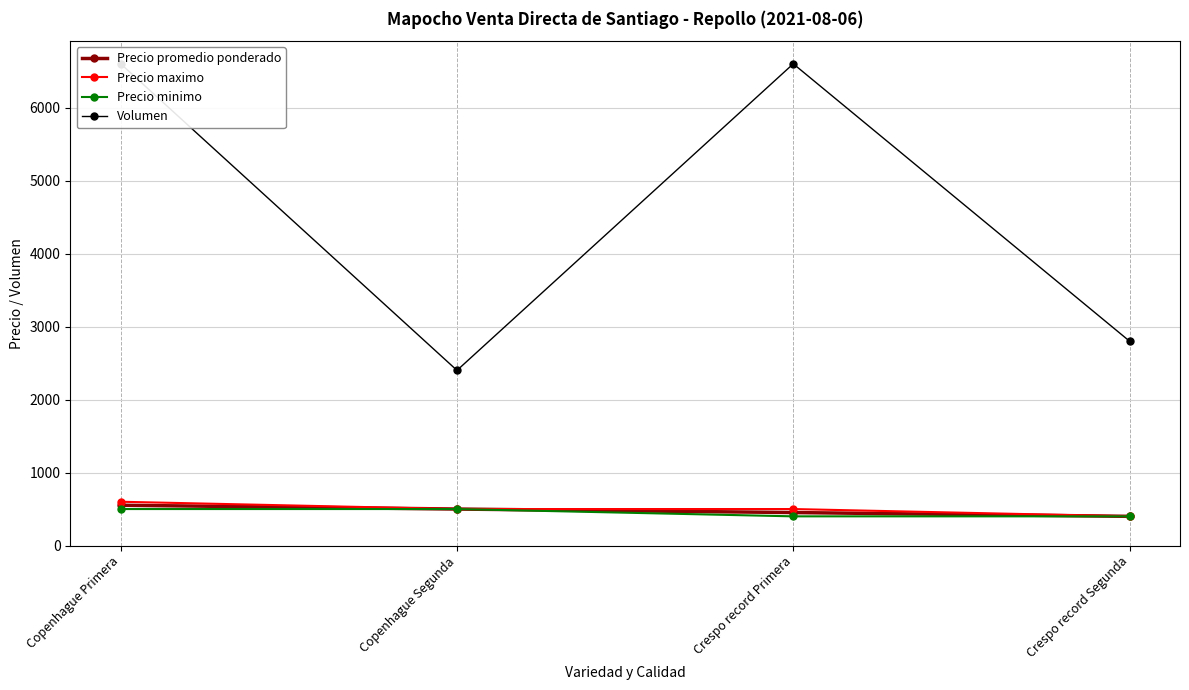

What is the minimum value for Volumen?

2400